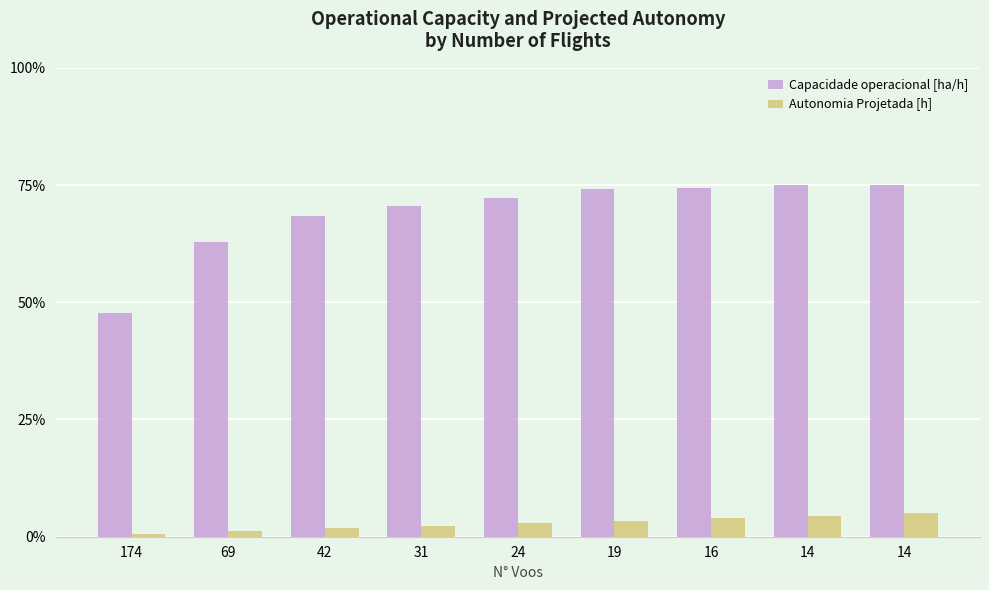

Count the number of data series in this chart.

2